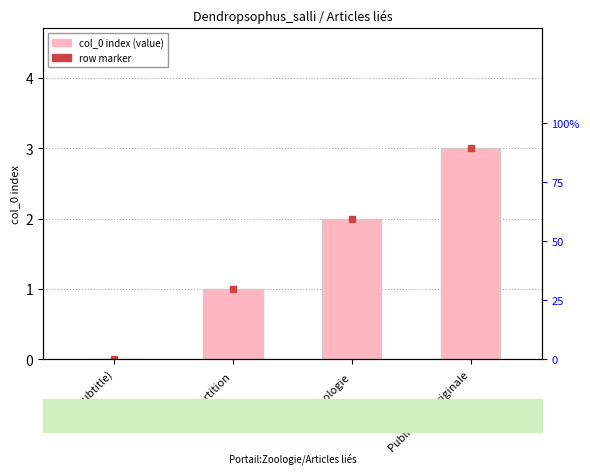

Reading left to right, list all the values displayed in this chart.

0	1	2	3